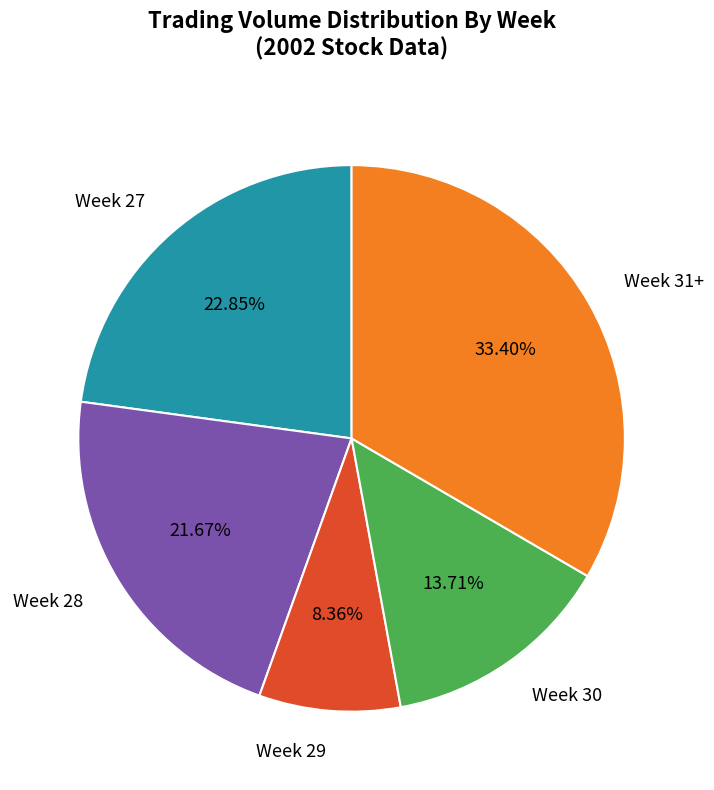

Combined, do Week 30 and Week 29 account for over 50%?

No